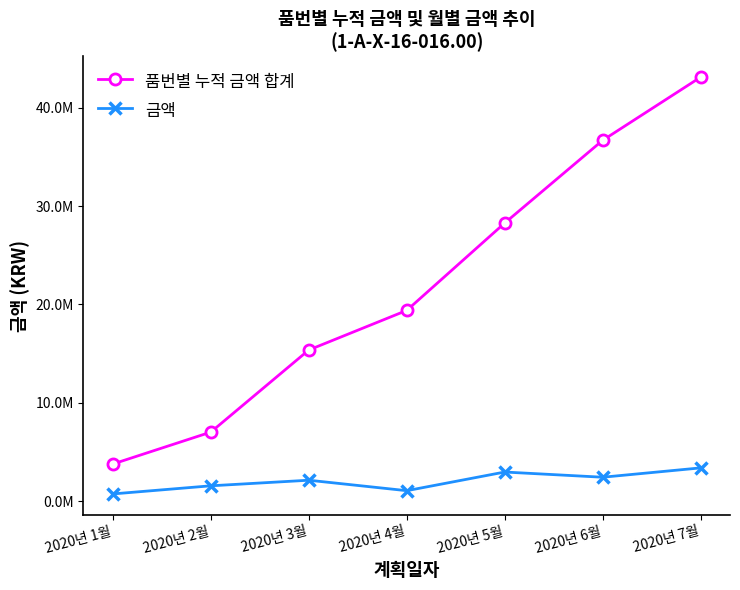

Does the chart have visible grid lines?

No